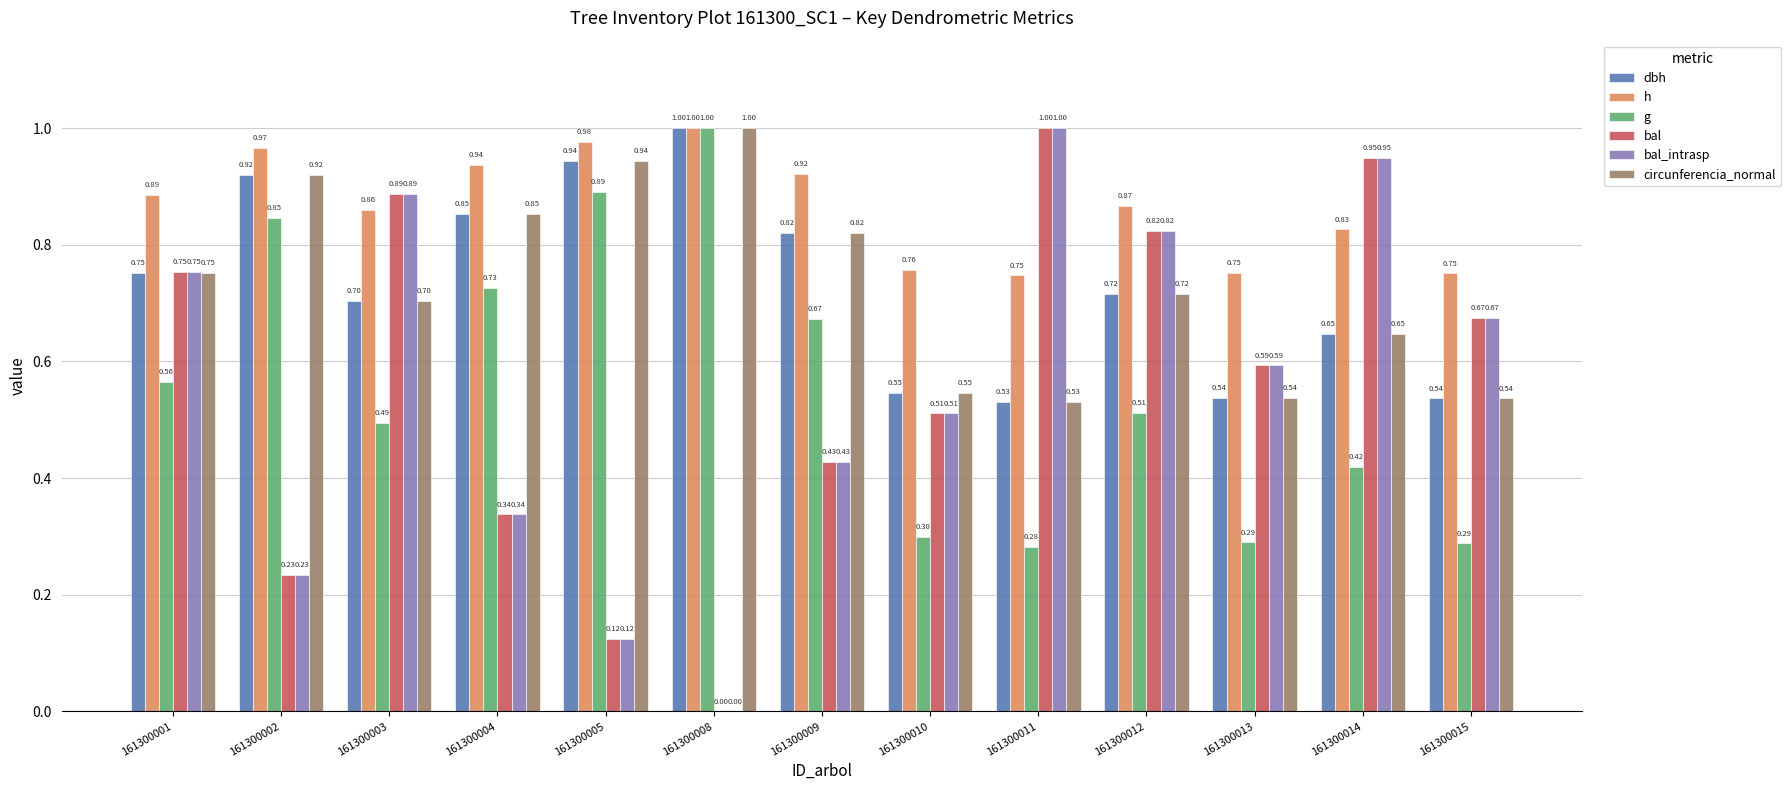

At which category is the sum across all series the highest?

161300003